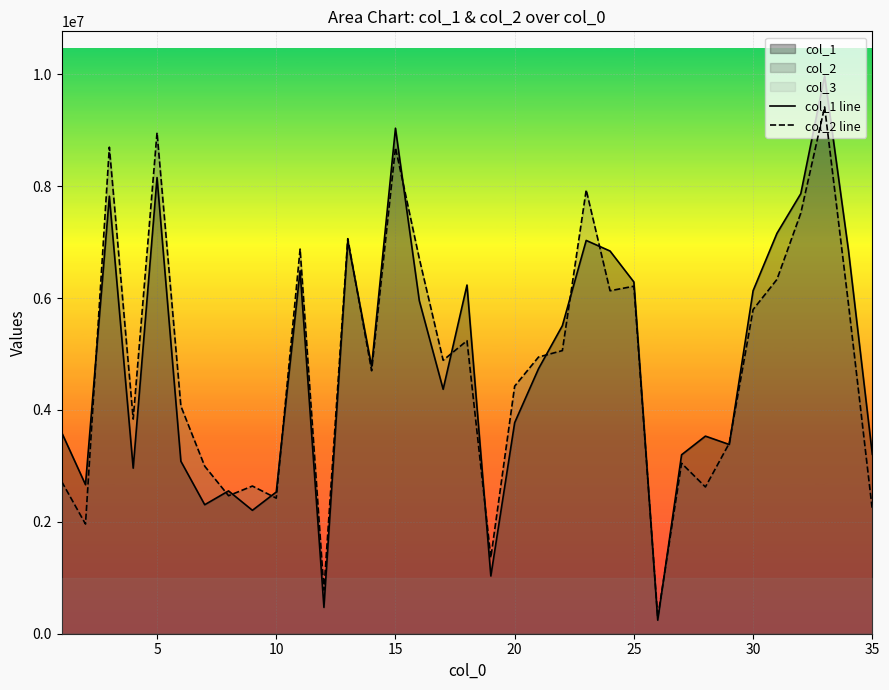

How many values in the col_1 line series exceed 4737460?

17